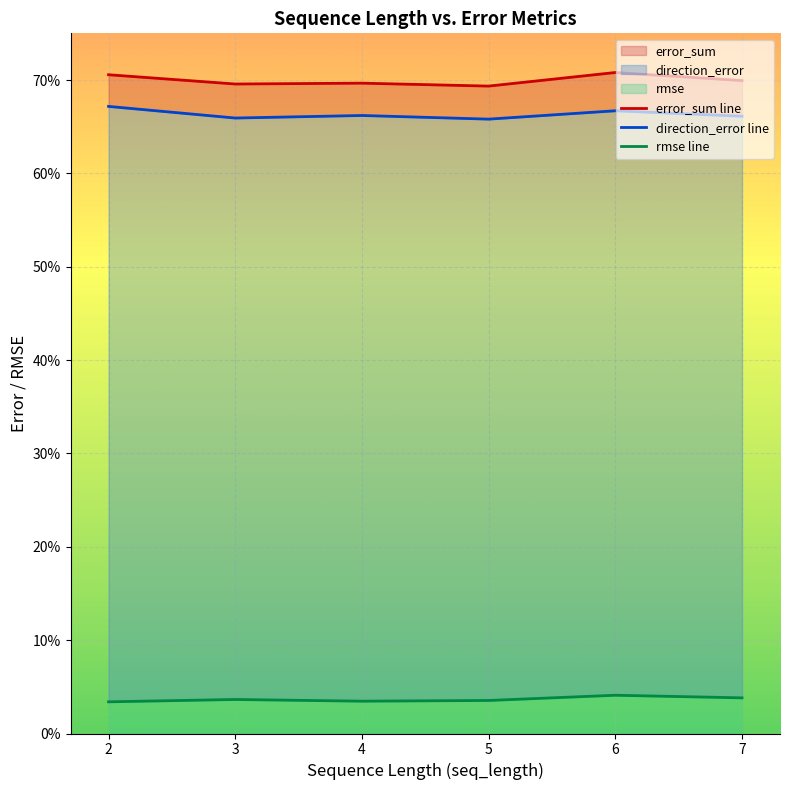

What are all the series names shown in the legend?

rmse, direction_error, error_sum